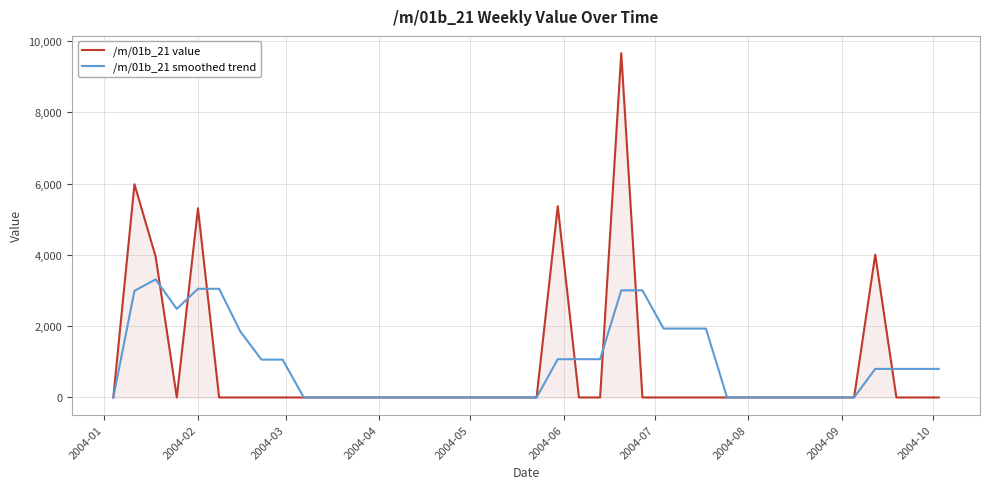

Rank the series by their maximum value, from highest to lowest.

/m/01b_21 value, /m/01b_21 smoothed trend